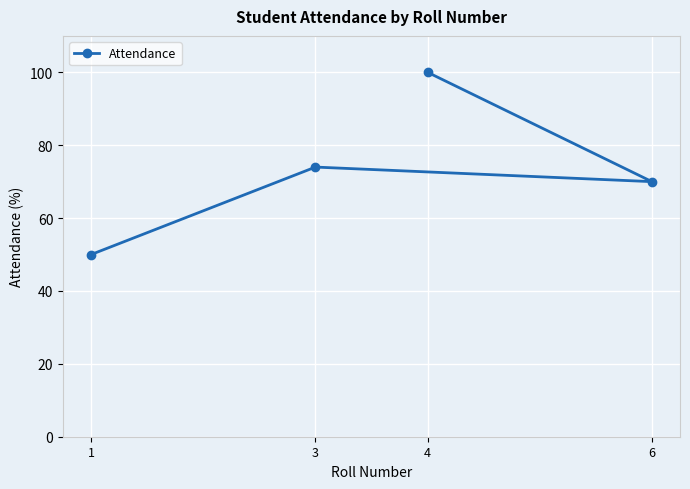

At which category does the chart reach its minimum across all series?

1